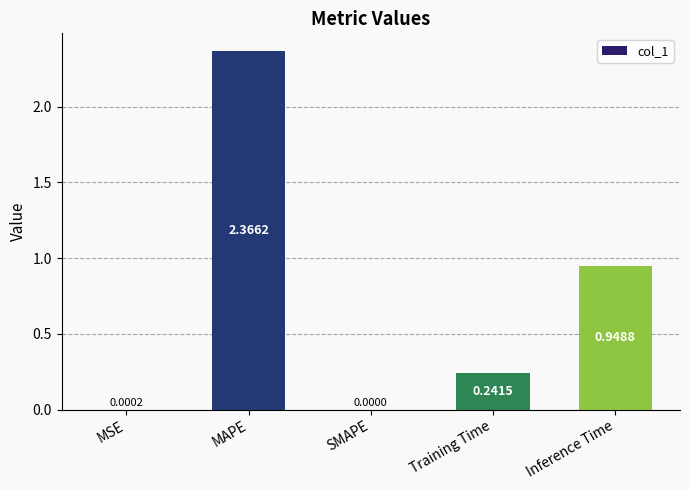

Is it true that the value at SMAPE is 1.3?

False